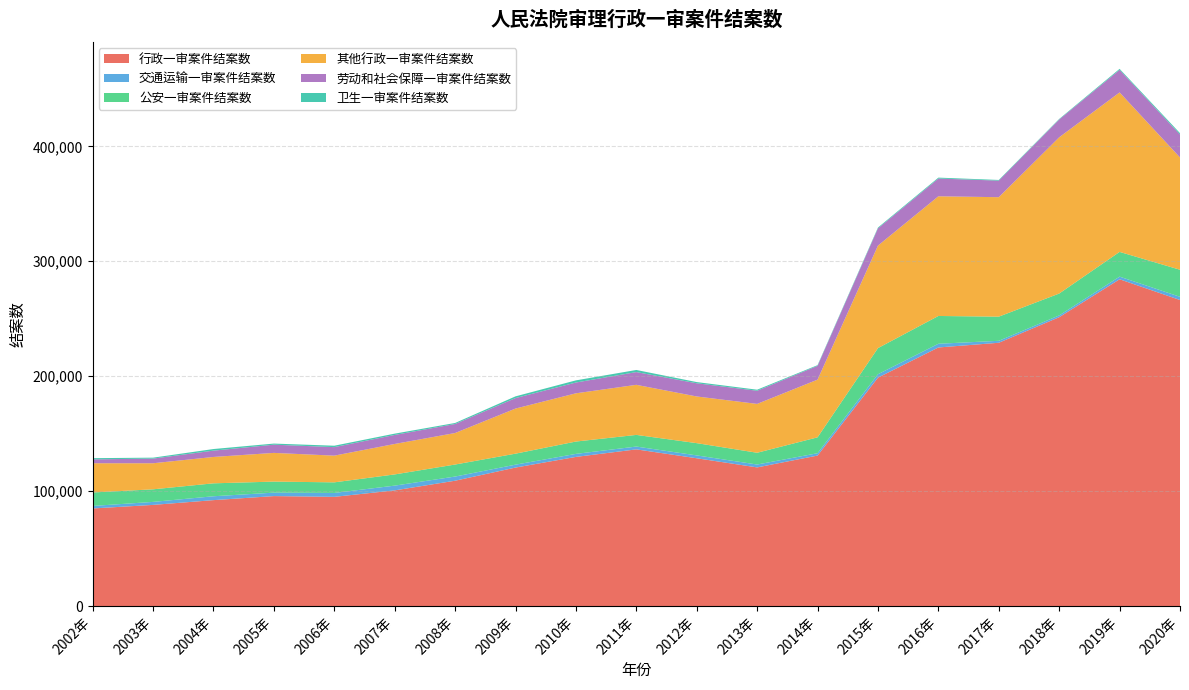

Reading left to right, list all the values displayed in this chart.

行政一审案件结案数: 84943	88050	92192	95707	95052	100683	109085	120530	129806	136361	128625	120675	130964	198772	225020	229112	251355	284362	266312
交通运输一审案件结案数: 2192	2610	3375	3011	3399	4129	3628	2529	2629	2447	2480	2509	2043	2974	3226	1705	1568	2295	2801
公安一审案件结案数: 11716	10950	11247	9602	9215	9750	10455	9563	10732	10137	10665	10231	13829	22714	24179	21011	19012	21516	23531
其他行政一审案件结案数: 25430	22666	22944	24970	23234	26505	27421	39249	41973	43574	40611	42506	50191	89175	104135	103944	135943	138760	97669
劳动和社会保障一审案件结案数: 3362	4060	5496	7152	7410	7848	7843	9126	9387	11090	11484	11445	12002	15051	15443	14424	15479	19643	20027
卫生一审案件结案数: 1064	801	1400	951	1229	1124	890	1483	1869	1835	1030	906	599	690	792	572	484	855	1158